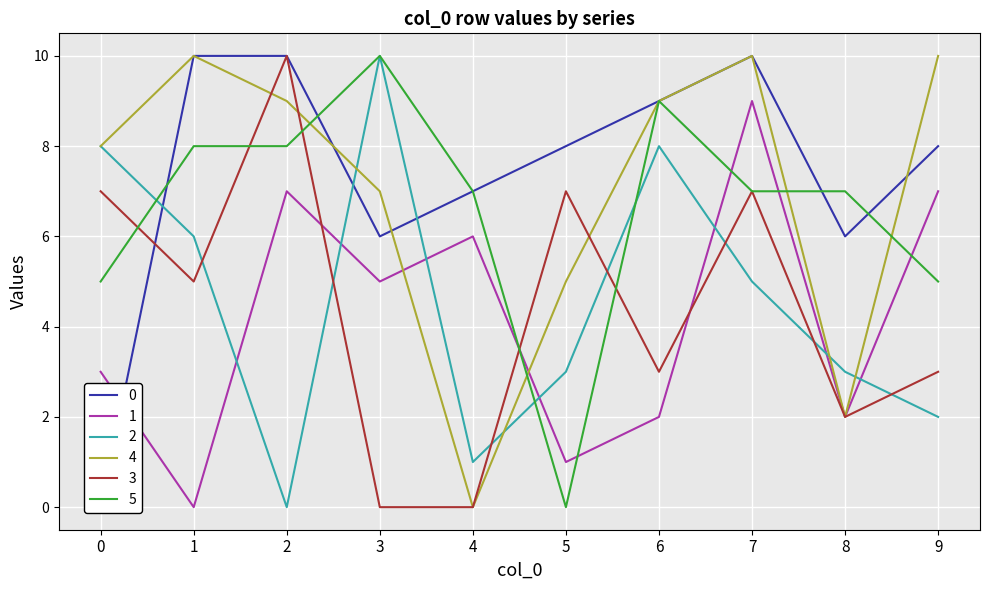

Rank the series by their maximum value, from highest to lowest.

0, 2, 4, 3, 5, 1